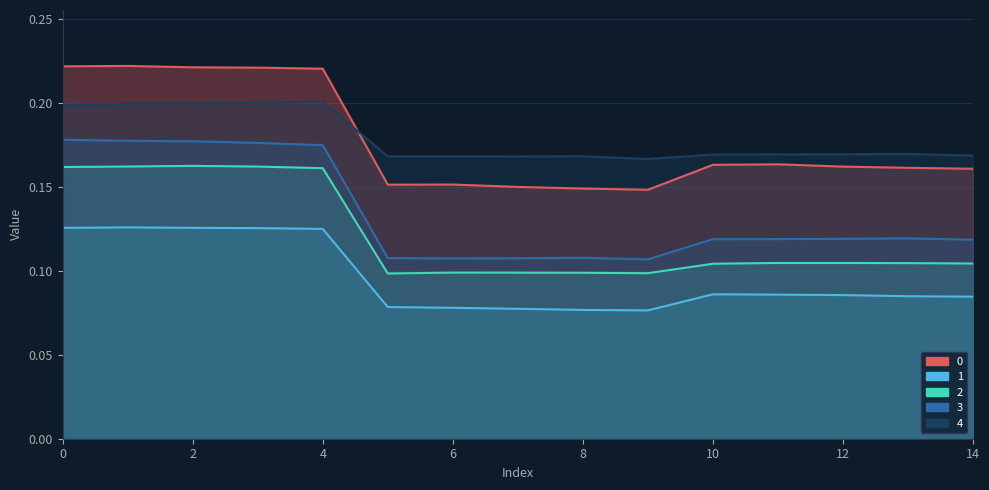

What are all the series names shown in the legend?

0, 1, 2, 3, 4